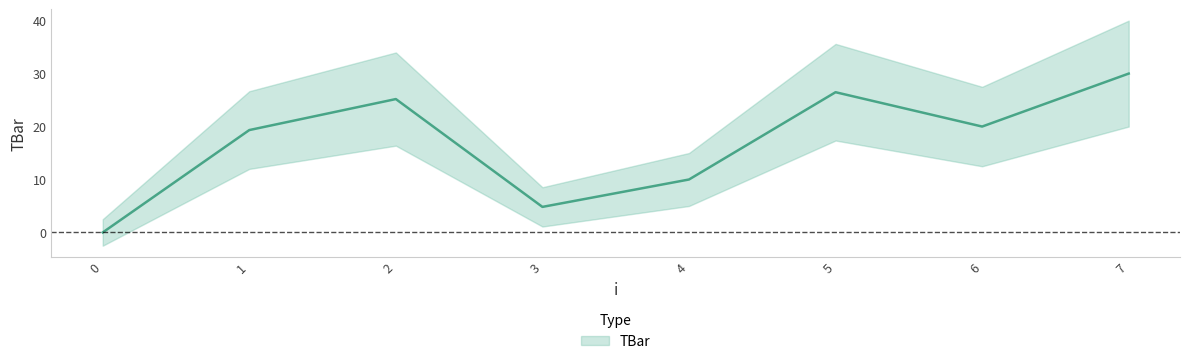

What is the difference between the second highest and minimum values?

26.5